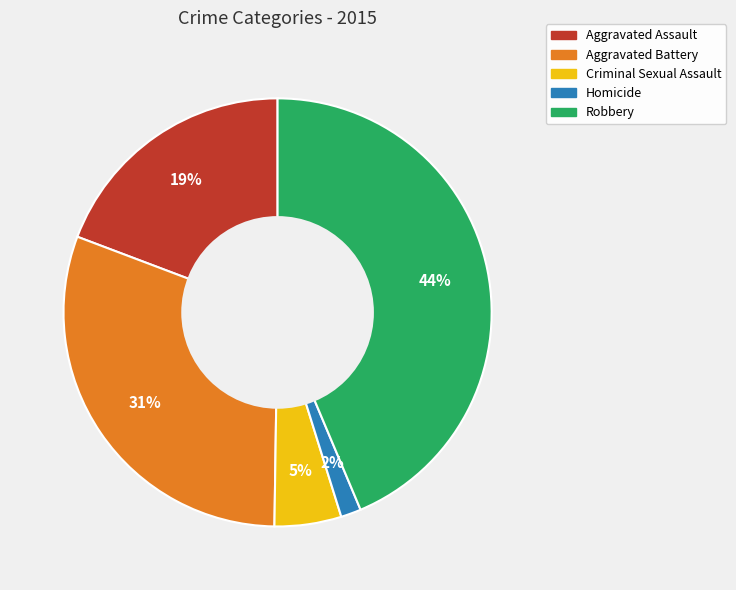

Does any single category account for the majority?

No